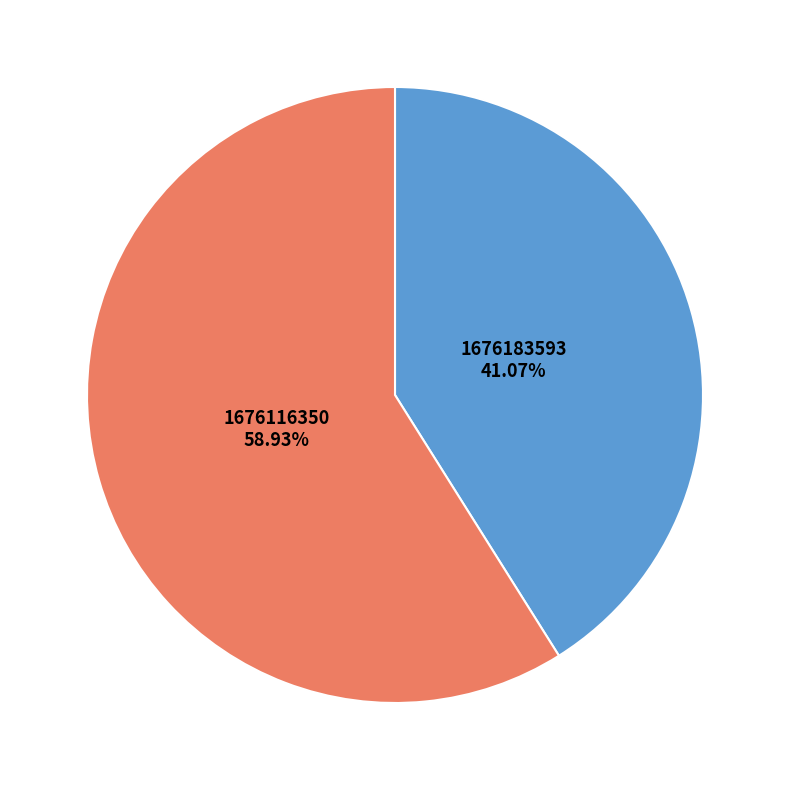

Is there any slice that represents more than half of the pie?

Yes